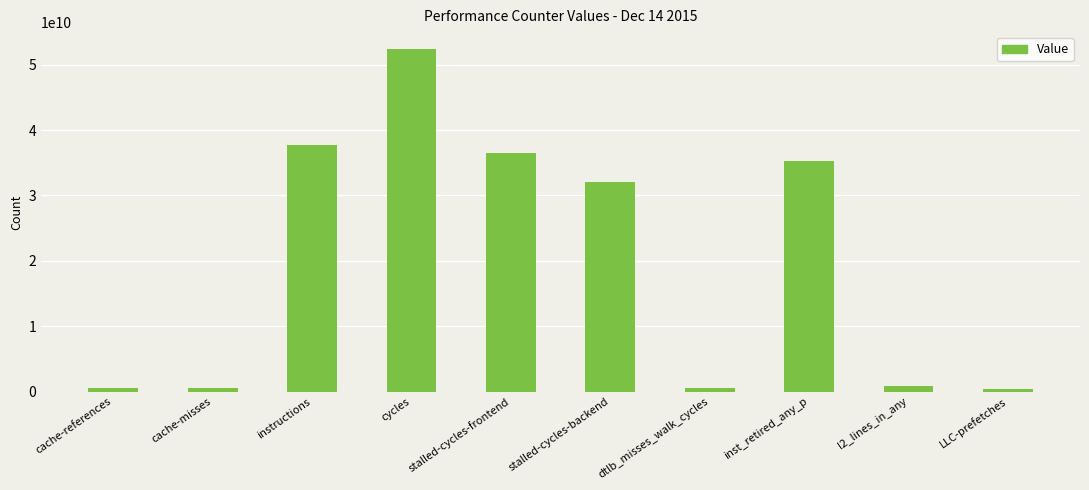

The chart shows a value of 12527155004 at inst_retired_any_p. True or false?

False